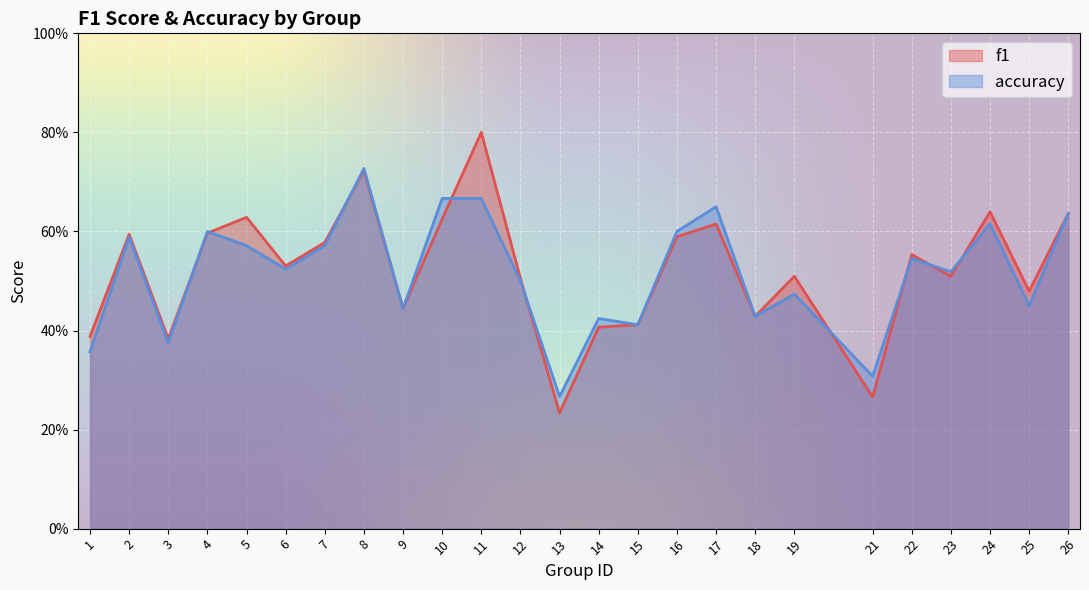

Is it true that accuracy equals 0.6 at 24?

True